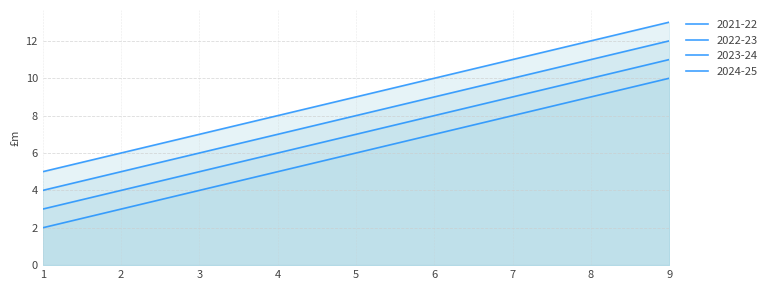

What is the difference between the highest and lowest values at 2?

3